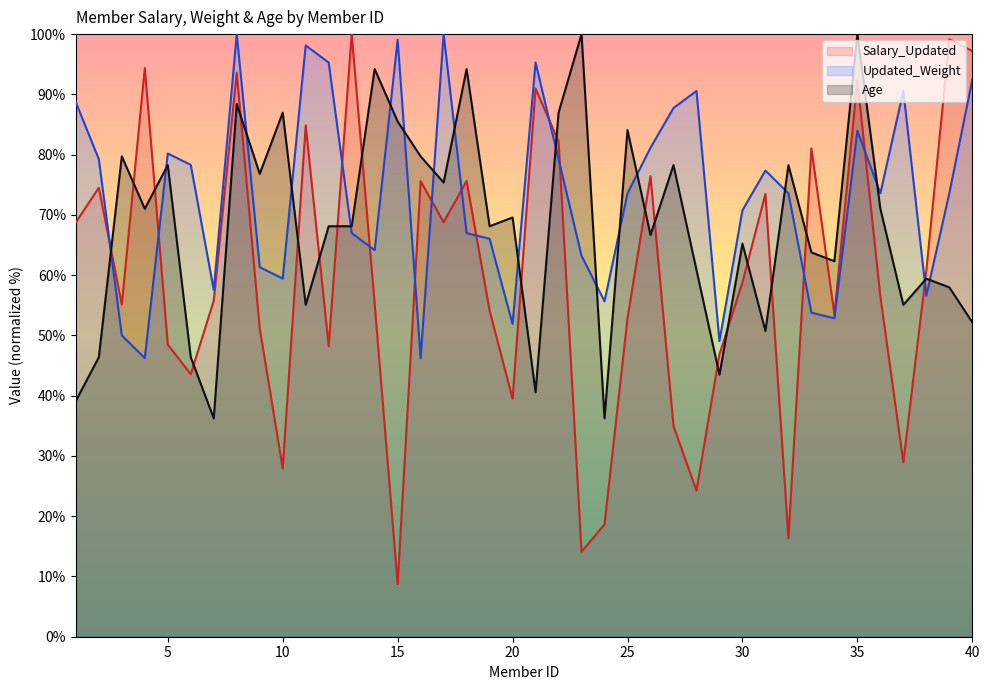

True or false: Updated_Weight has a value of 73.6 at 39.

True